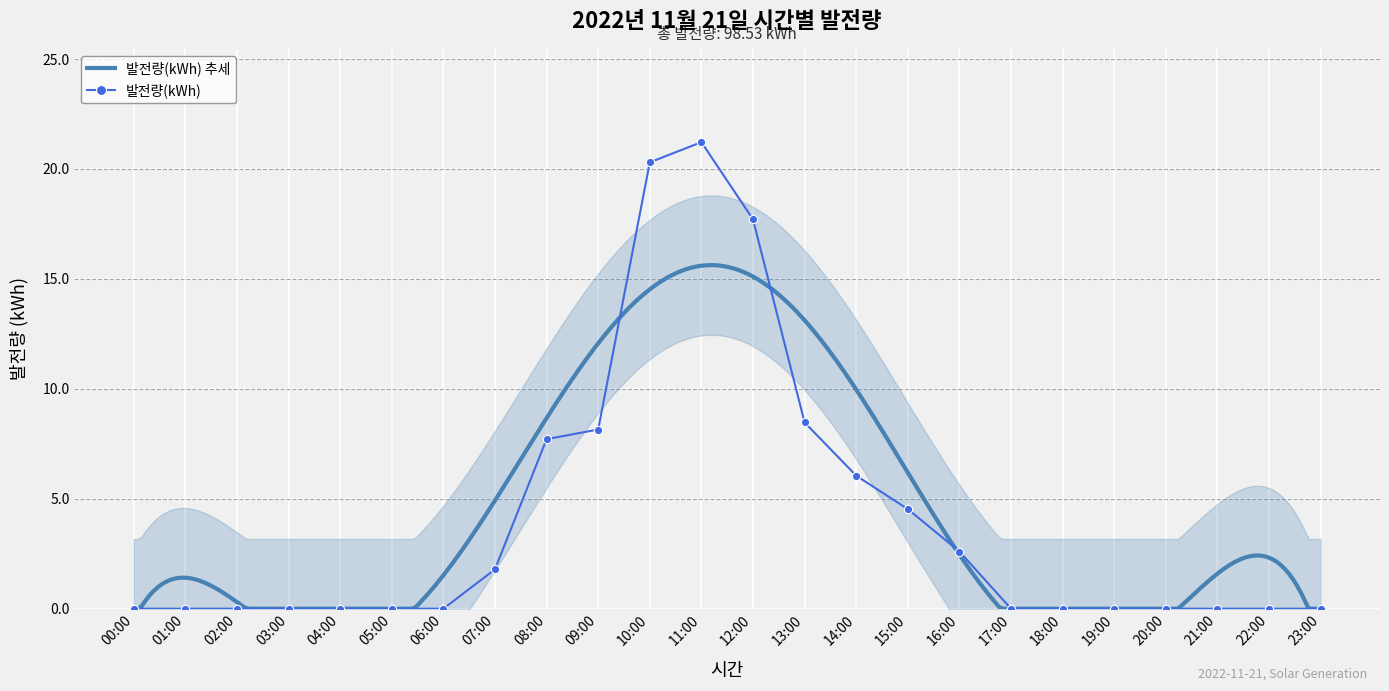

Reading right to left, what are all the values shown in this chart?

23:00=0.0	22:00=0.0	21:00=0.0	20:00=0.0	19:00=0.0	18:00=0.0	17:00=0.0	16:00=2.6	15:00=4.5	14:00=6.0	13:00=8.5	12:00=17.7	11:00=21.2	10:00=20.3	09:00=8.2	08:00=7.7	07:00=1.8	06:00=0.0	05:00=0.0	04:00=0.0	03:00=0.0	02:00=0.0	01:00=0.0	00:00=0.0